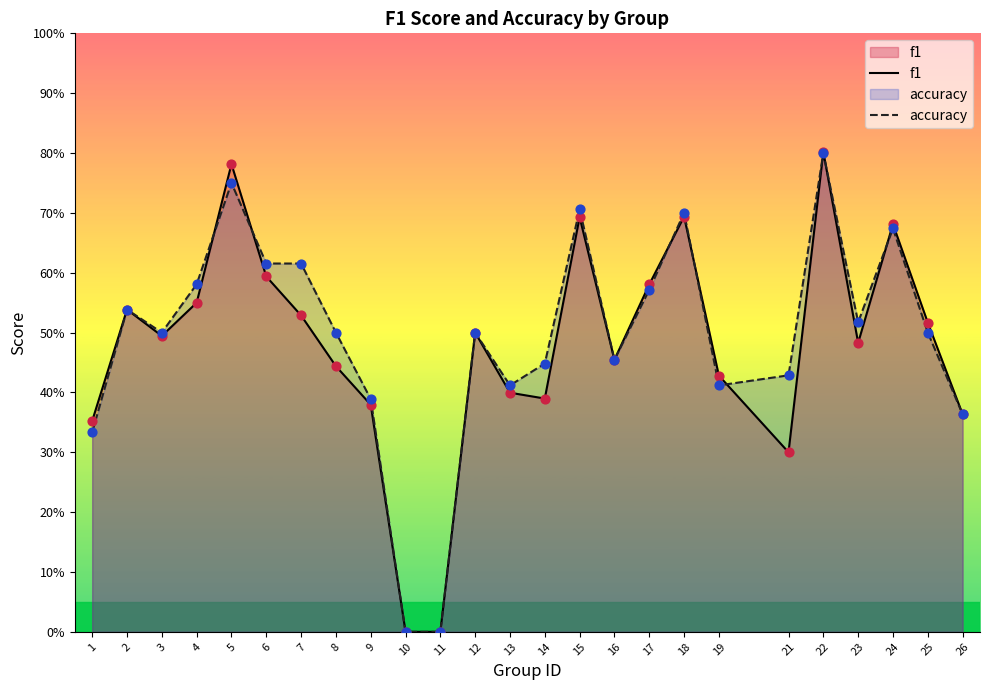

Which series reaches the minimum Y coordinate?

f1